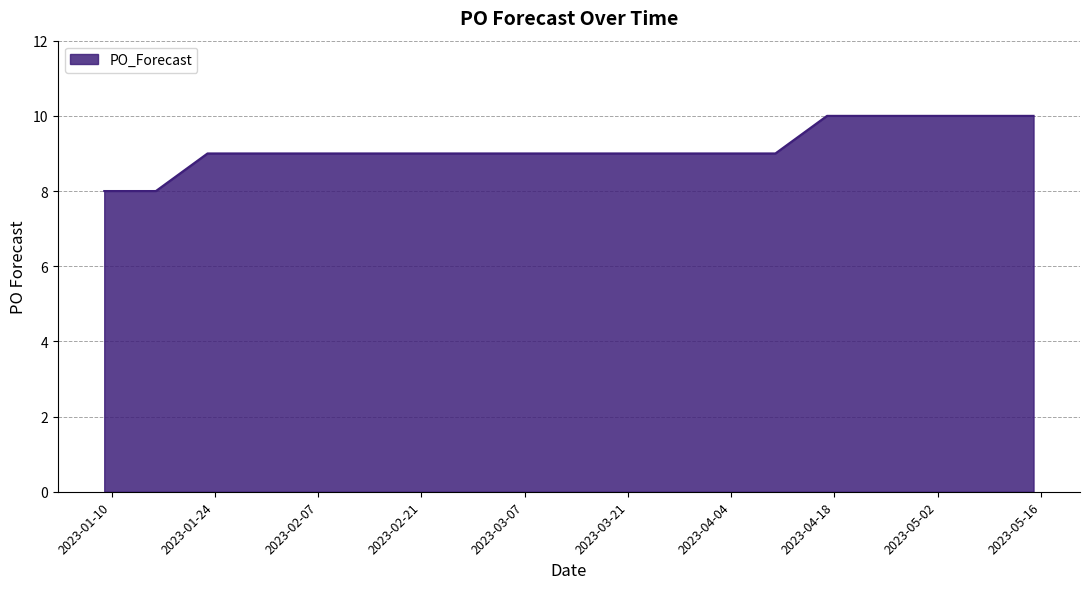

How many lines are shown in the chart?

1